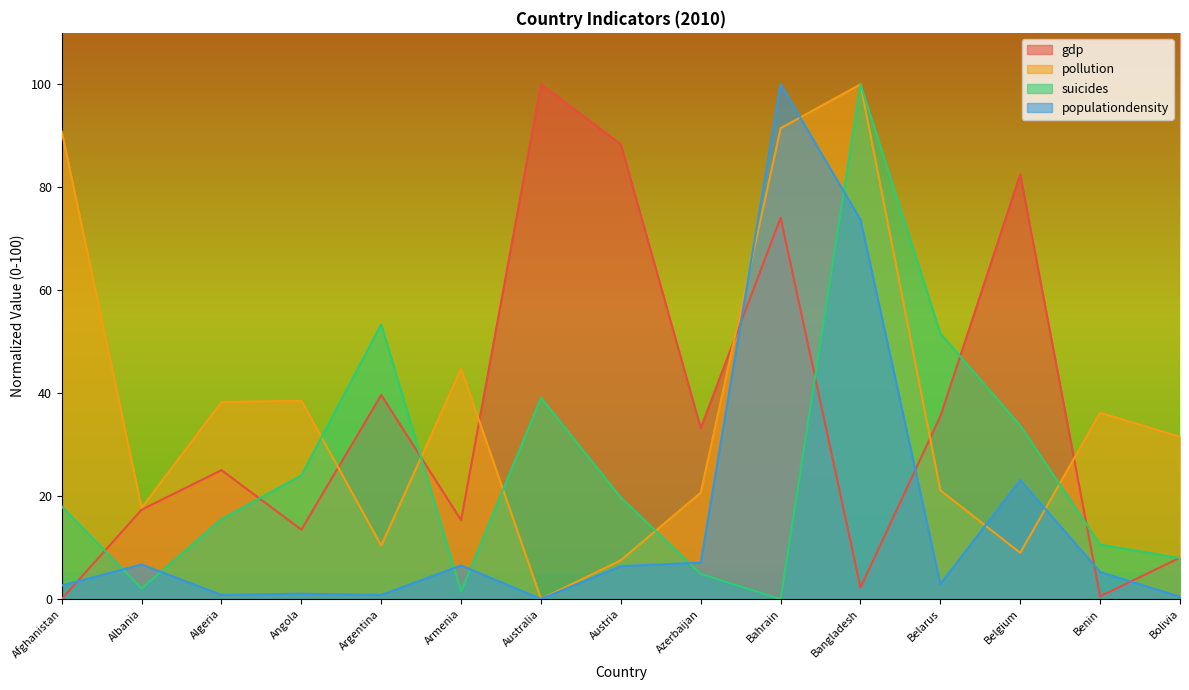

The value of suicides at Bangladesh is 153.3. True or false?

False